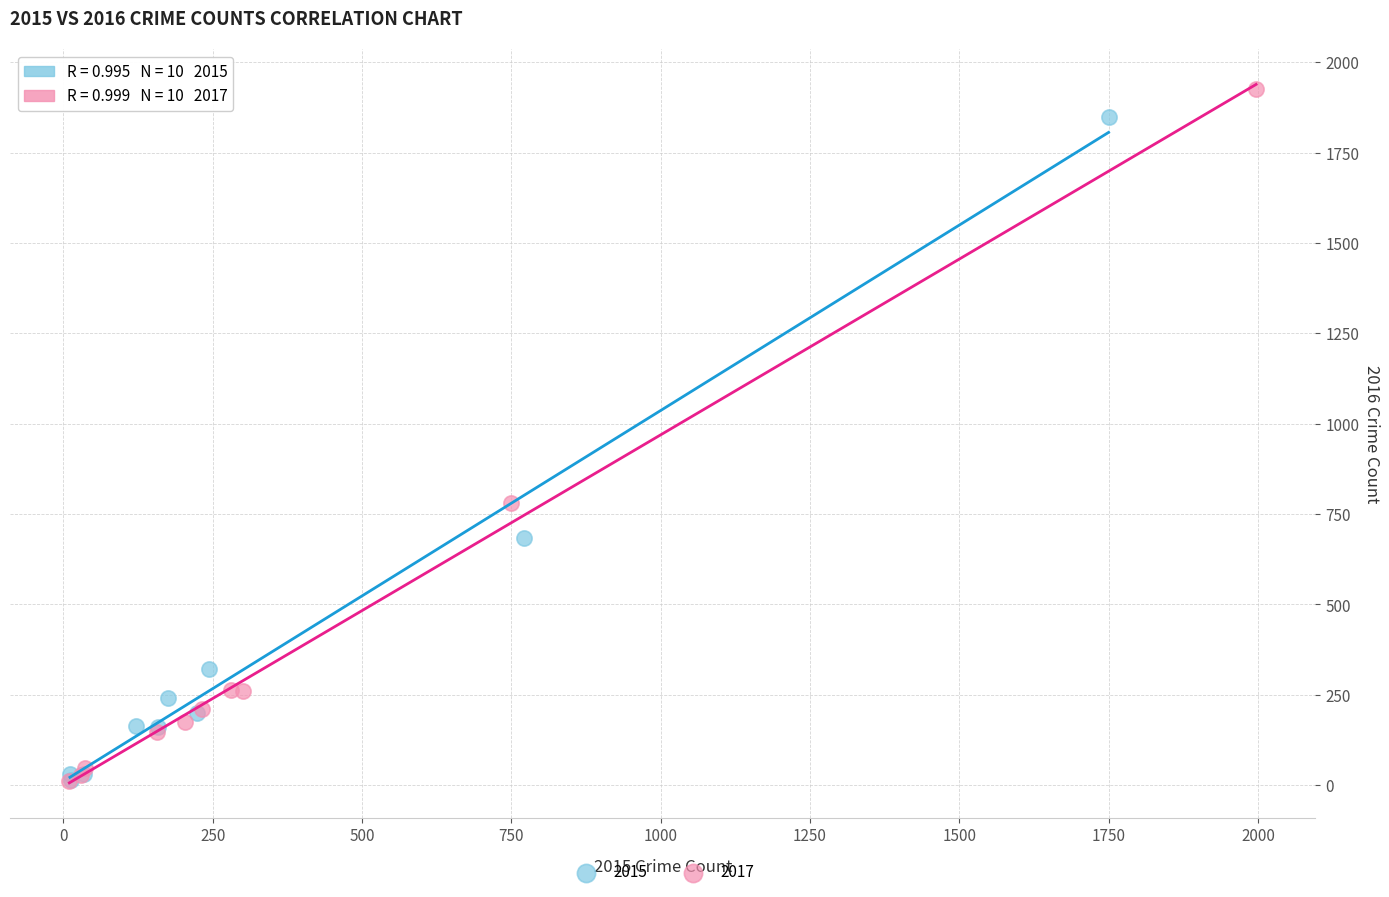

Which series has the widest spread of Y values?

2017